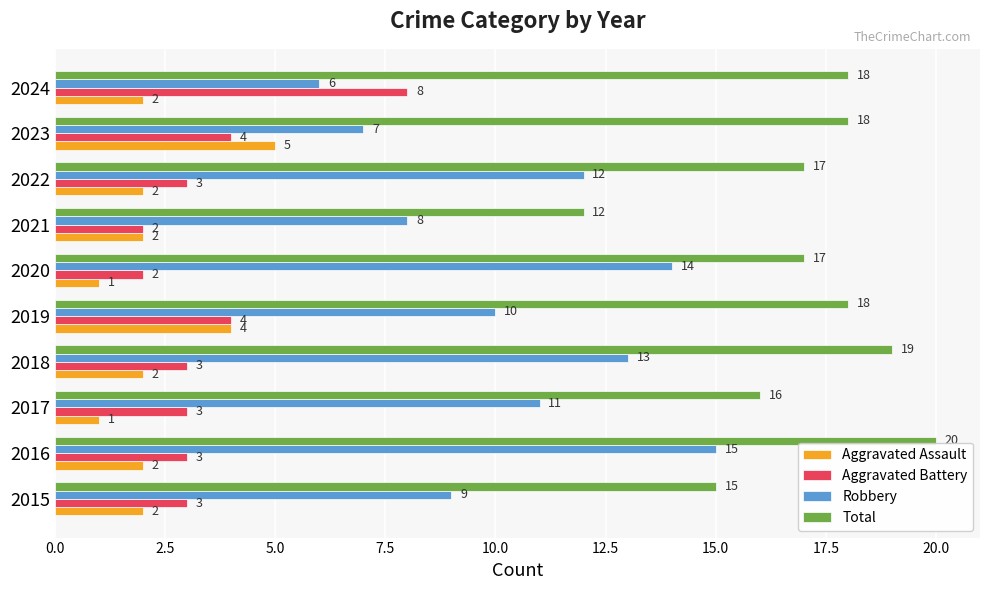

Read the Total value at 2020.

17